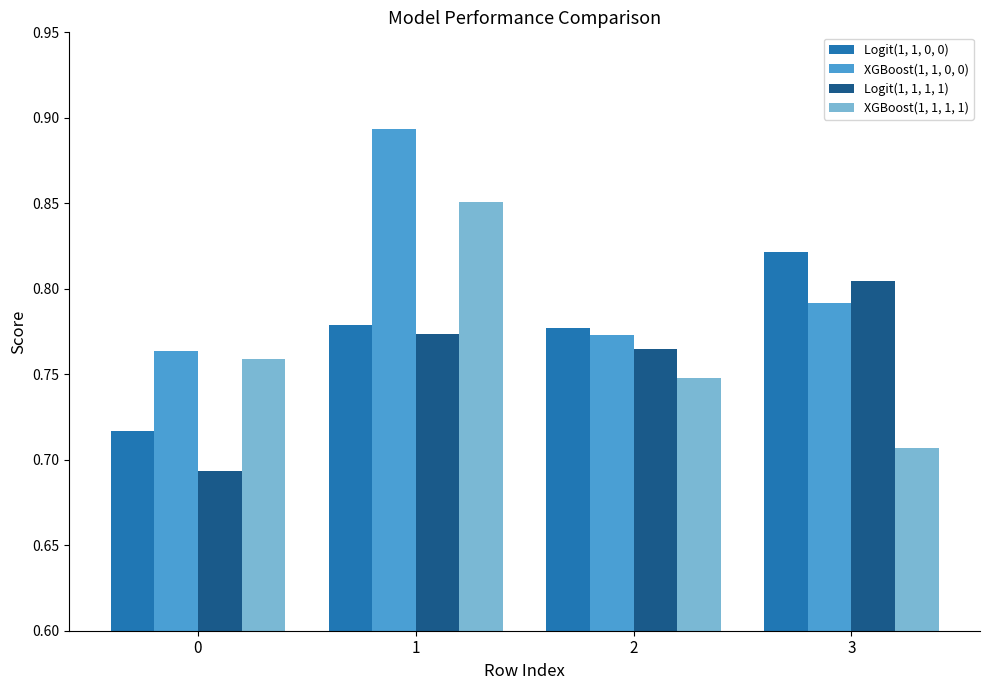

Which category has the highest value across all series?

1